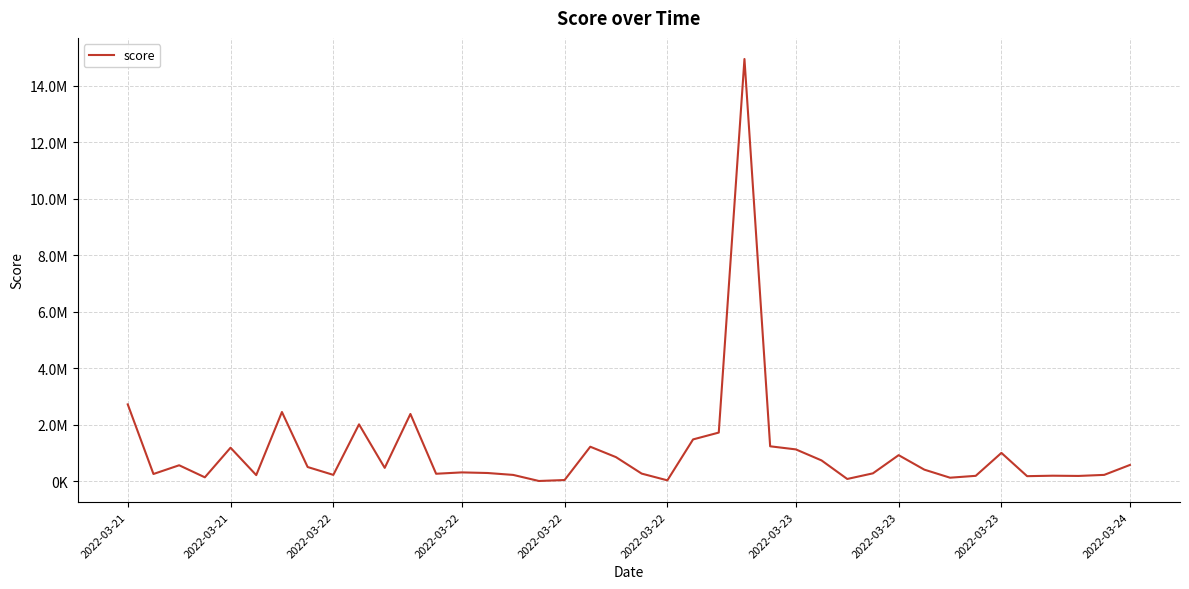

What is the value of the 18th point from the left?

42287.9